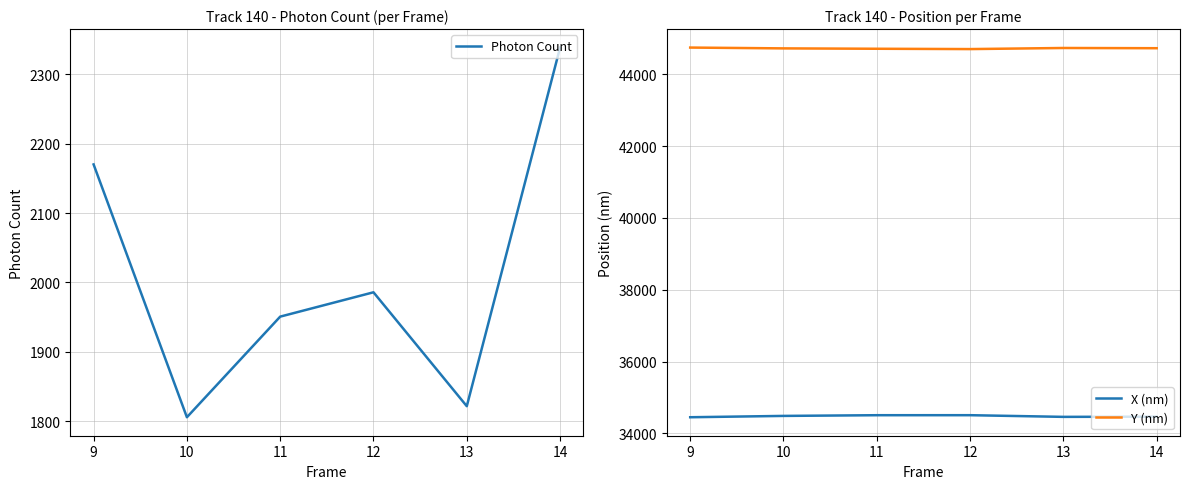

What is the difference between the second highest and minimum values in the Y (nm) series?

30.5